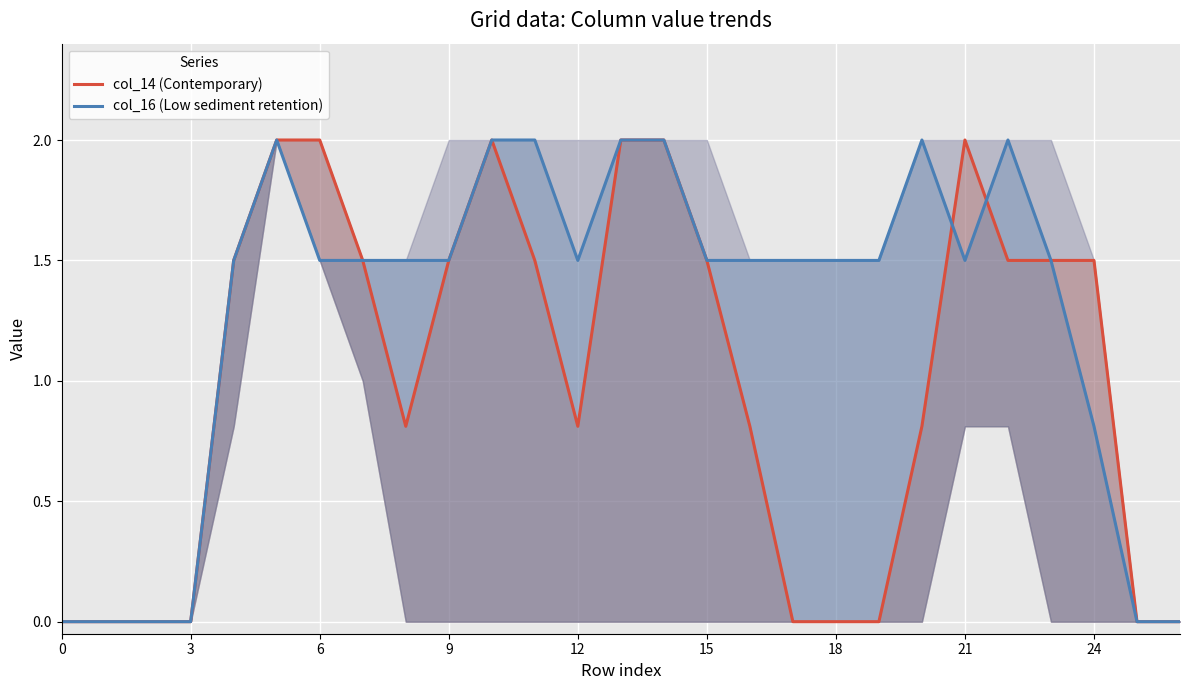

What is the difference between the second highest and second lowest values in the col_16 (Low sediment retention) series?

2.0